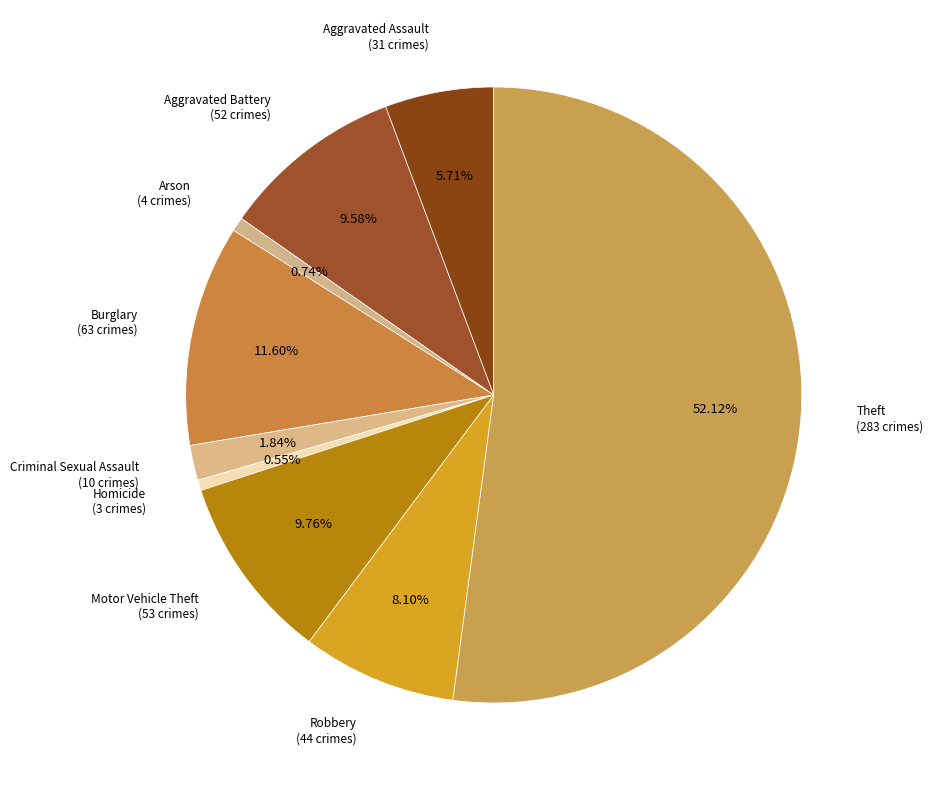

How many segments does this pie chart have?

9